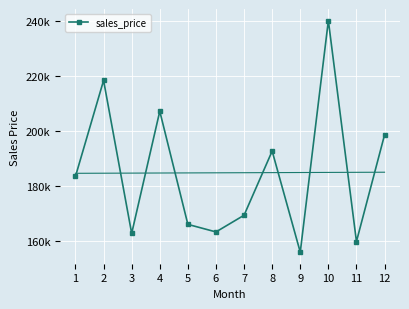

What is the value of the 4th point from the left?

207020.2